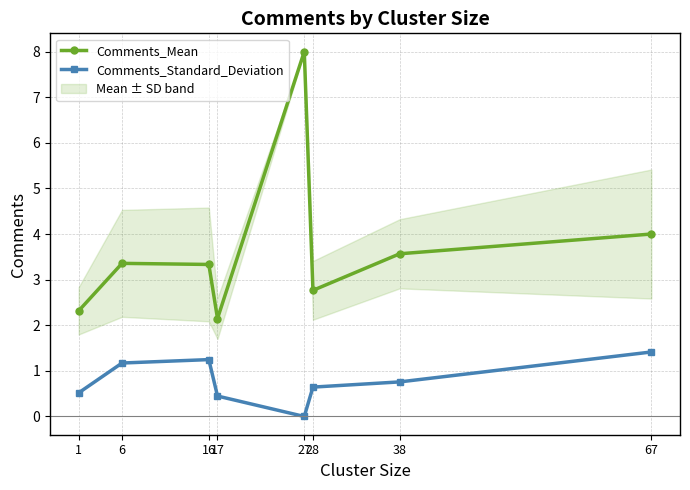

What is the total value across all series at 28?

3.4